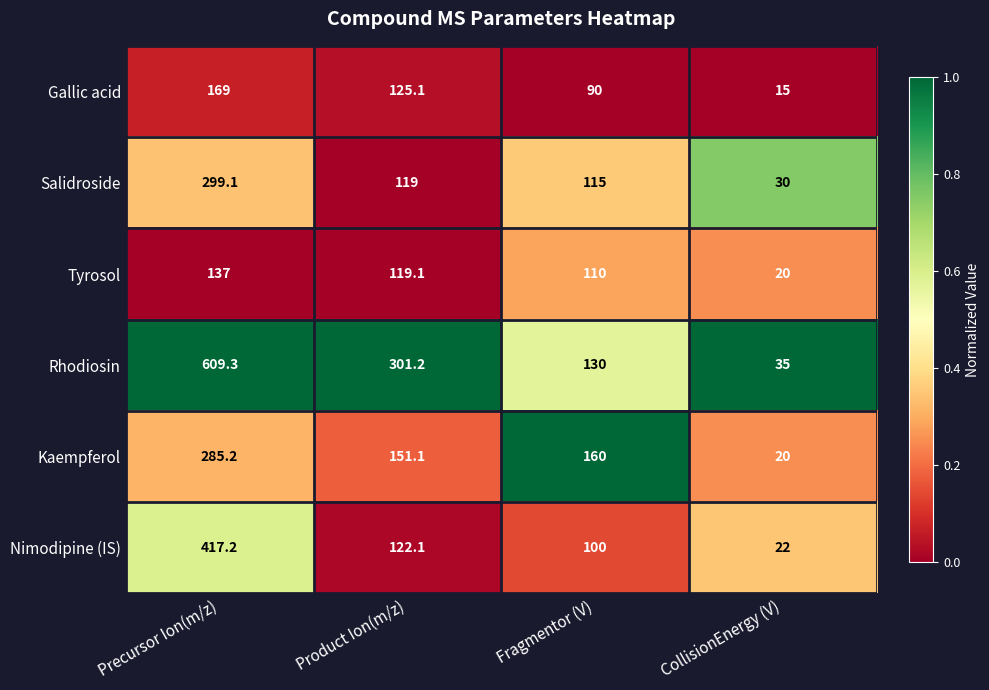

True or false: Gallic acid has a value of 43.0 at Precursor Ion(m/z).

False